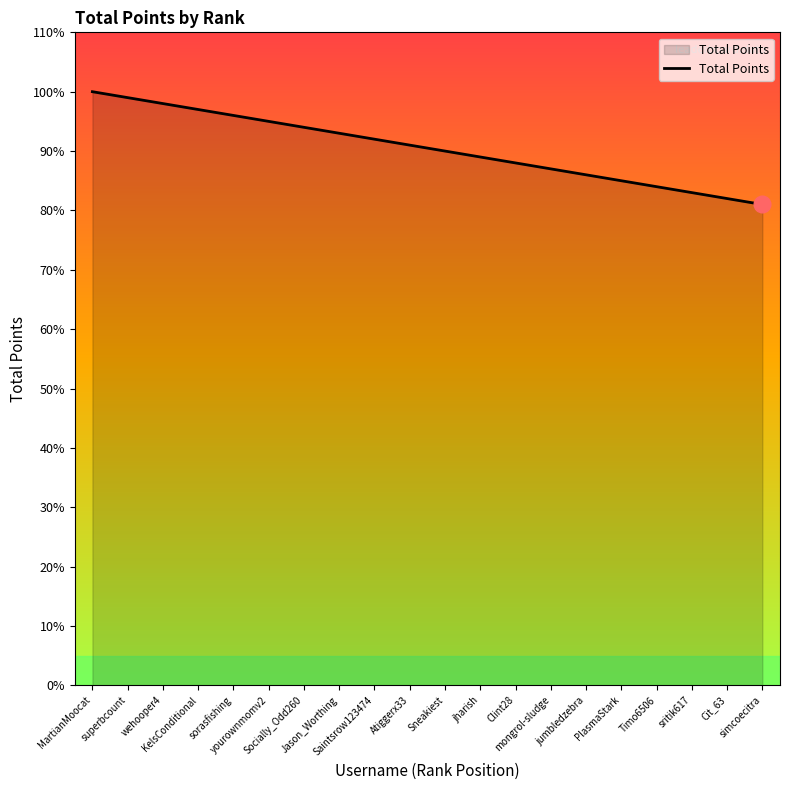

Rank the categories by value from lowest to highest.

simcoecitra, Cit_63, sritik617, Timo6506, PlasmaStark, jumbledzebra, mongrol-sludge, Clint28, jharish, Sneakiest, Atiggerx33, Saintsrow123474, Jason_Worthing, Socially_Odd260, yourownmomv2, sorasfishing, KelsConditional, wehooper4, superbcount, MartianMoocat